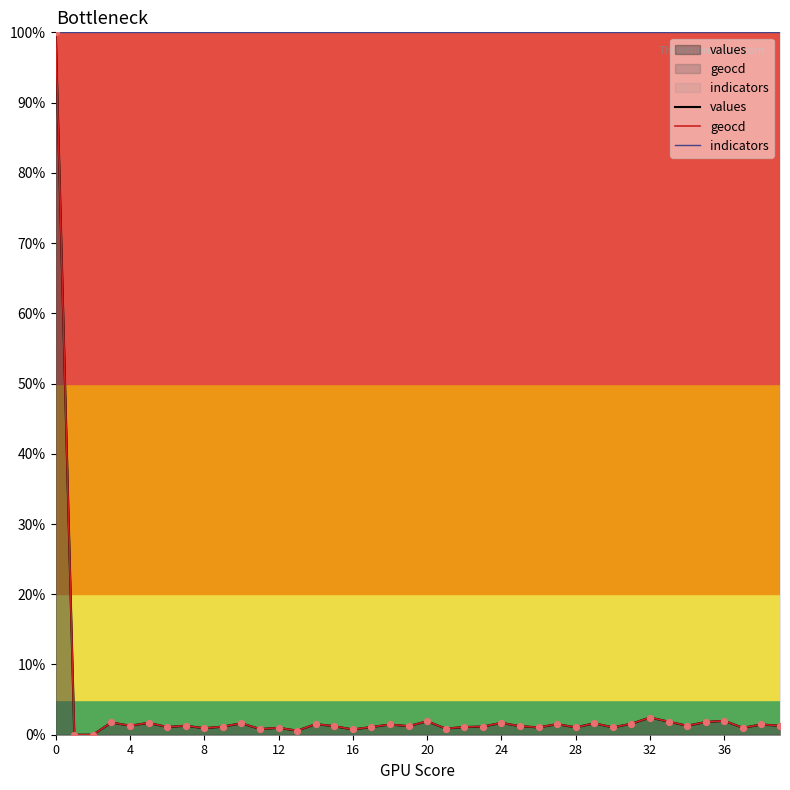

At how many categories does at least one series exceed 0?

40